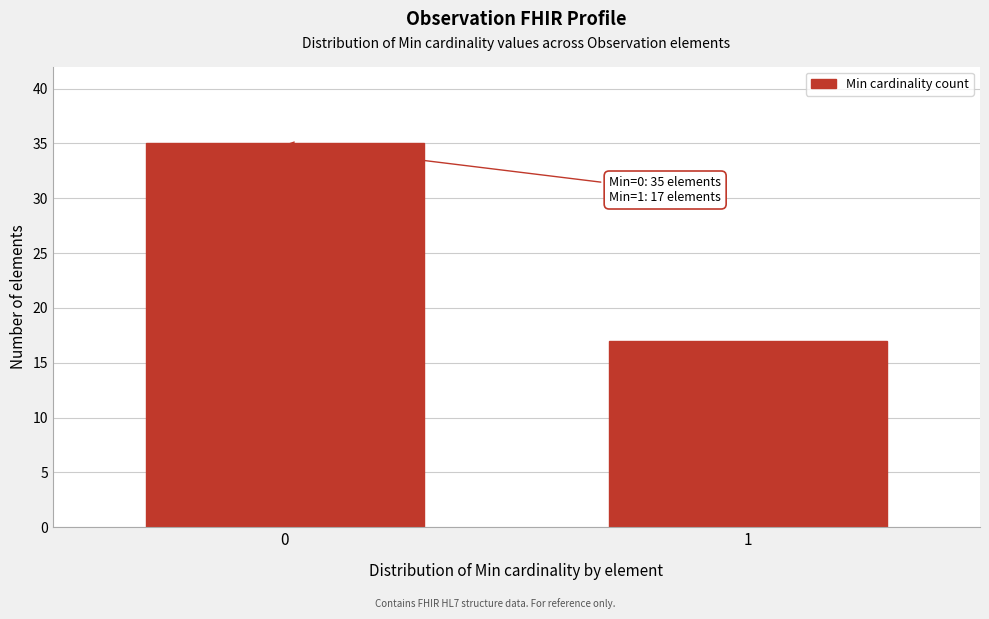

Reading left to right, extract all data points from this chart.

0=35	1=17